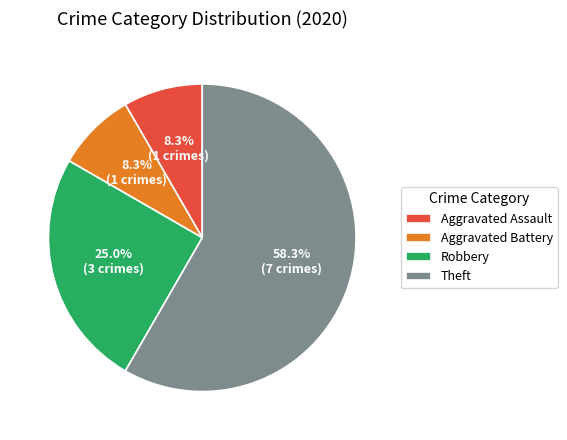

What percentage is the Robbery slice, to the nearest percent?

25%